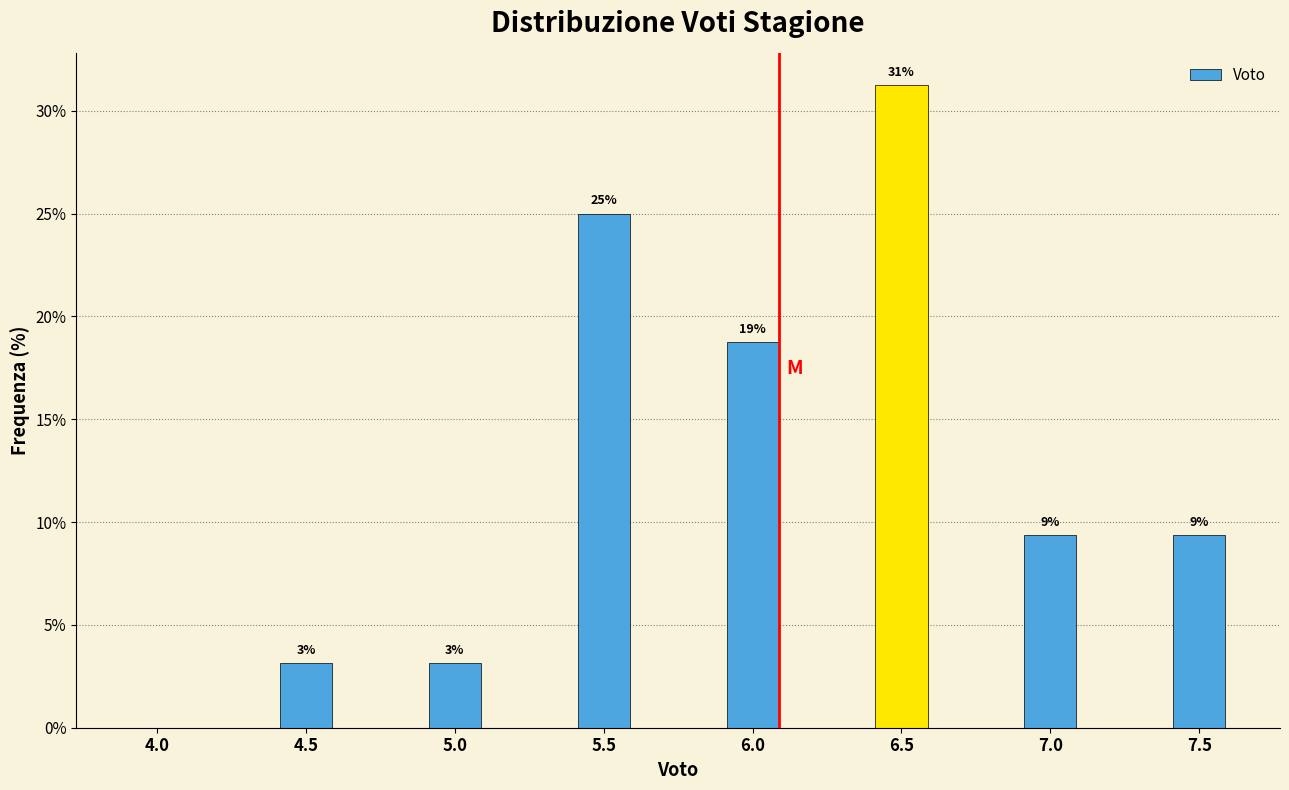

Are the bars horizontal?

No